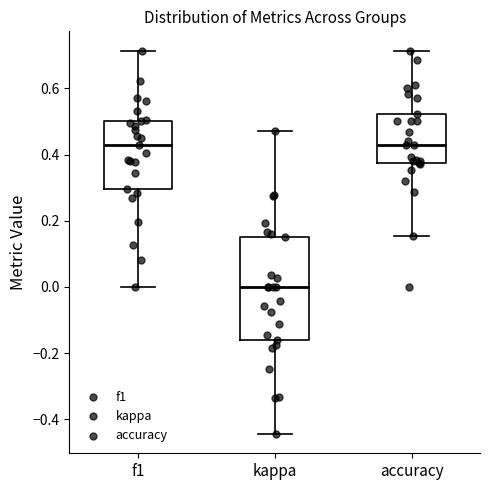

Reading left to right, transcribe this box plot: for each box, give where its median line is, the range the box spans, and where its two whiskers end, as read against the y-axis. The values are not printed on the chart, so give them approximately, as read against the axis.

f1: median 0.42, box 0.30 to 0.50, whiskers 0.00 to 0.72
kappa: median 0.00, box -0.16 to 0.16, whiskers -0.44 to 0.48
accuracy: median 0.42, box 0.38 to 0.52, whiskers 0.16 to 0.72